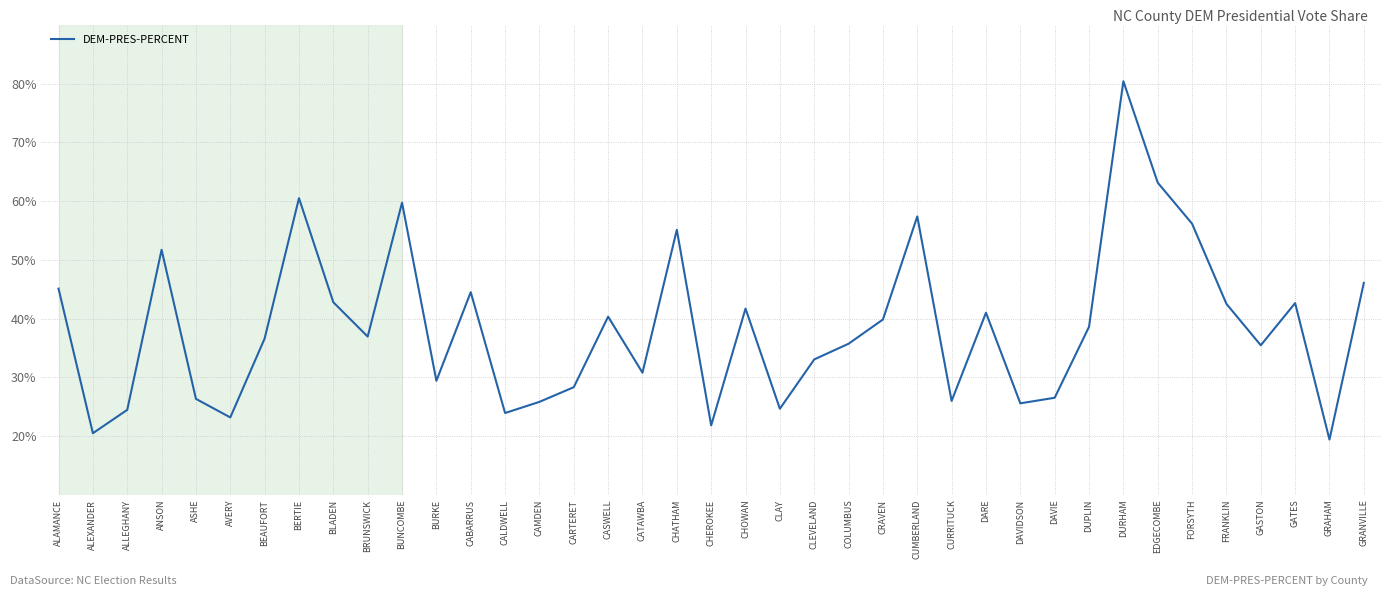

Does the chart display data point markers on the line(s)?

No